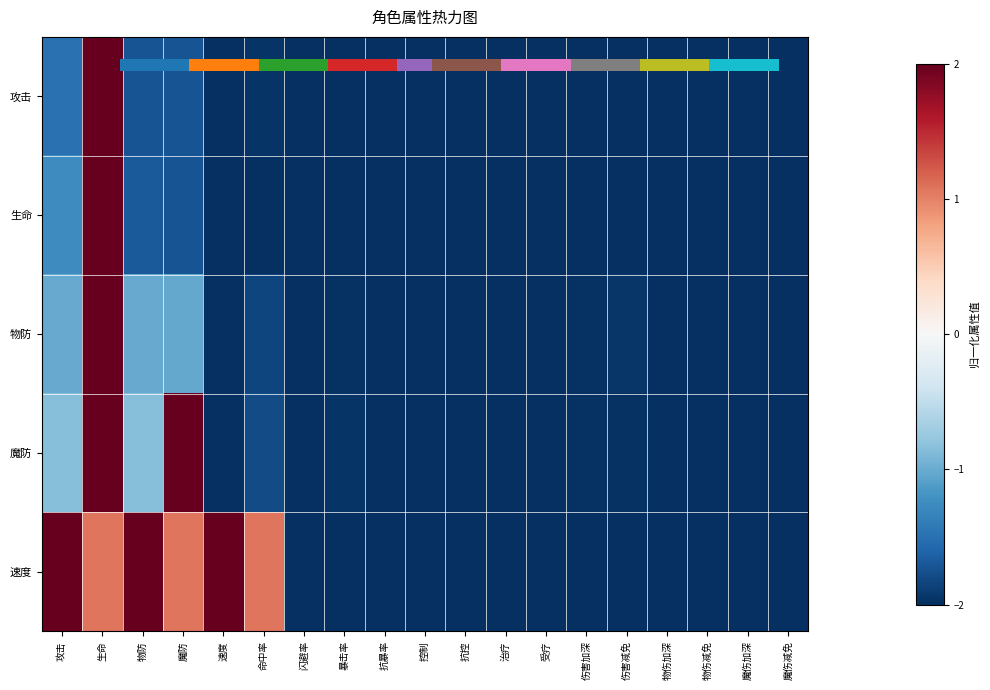

How many values in the 速度 series exceed -2?

6